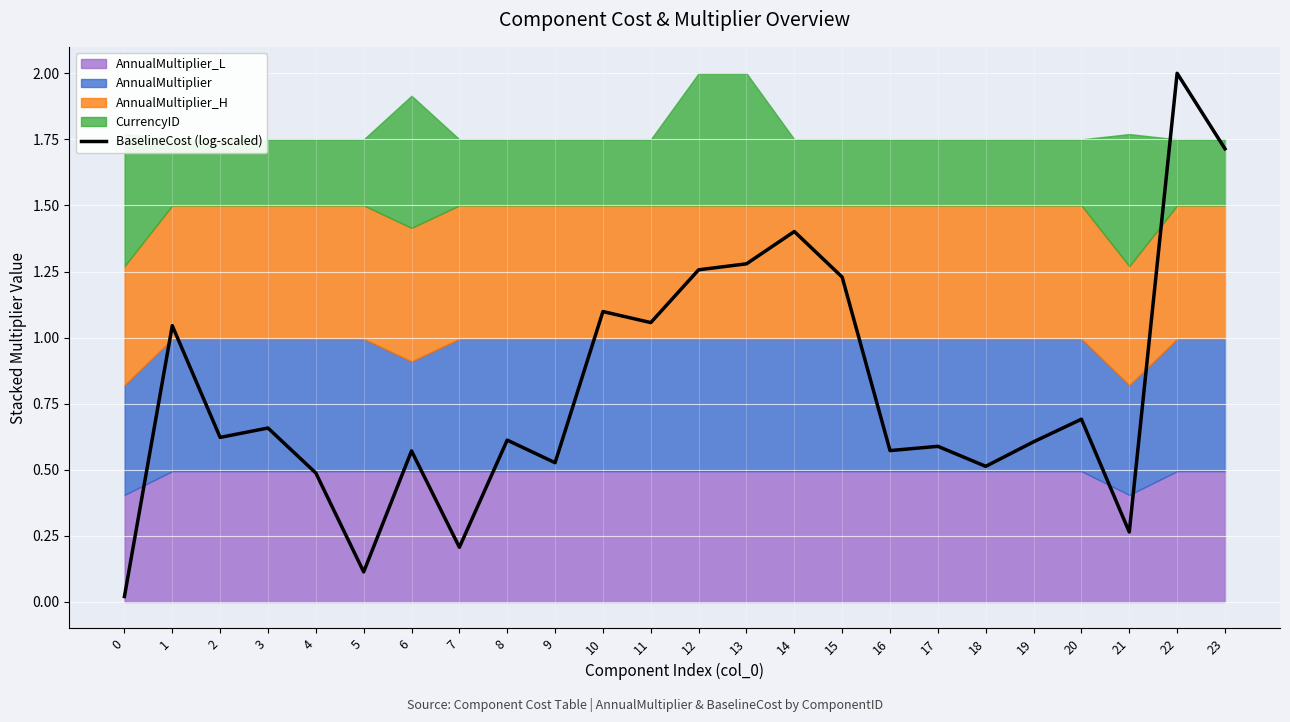

Reading left to right, transcribe all the data shown in this chart.

0=0.0	1=1.0	2=0.6	3=0.7	4=0.5	5=0.1	6=0.6	7=0.2	8=0.6	9=0.5	10=1.1	11=1.1	12=1.3	13=1.3	14=1.4	15=1.2	16=0.6	17=0.6	18=0.5	19=0.6	20=0.7	21=0.3	22=2.0	23=1.7